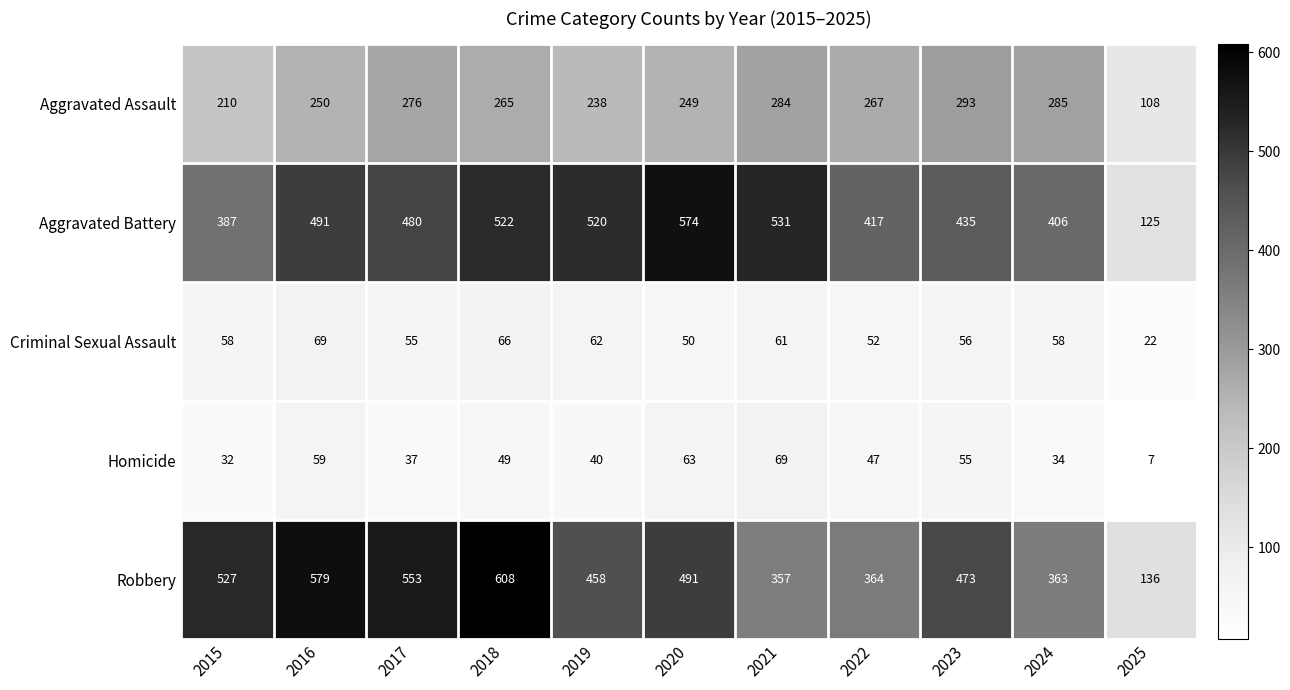

At 2019, list the series in order from largest to smallest.

Aggravated Battery, Robbery, Aggravated Assault, Criminal Sexual Assault, Homicide